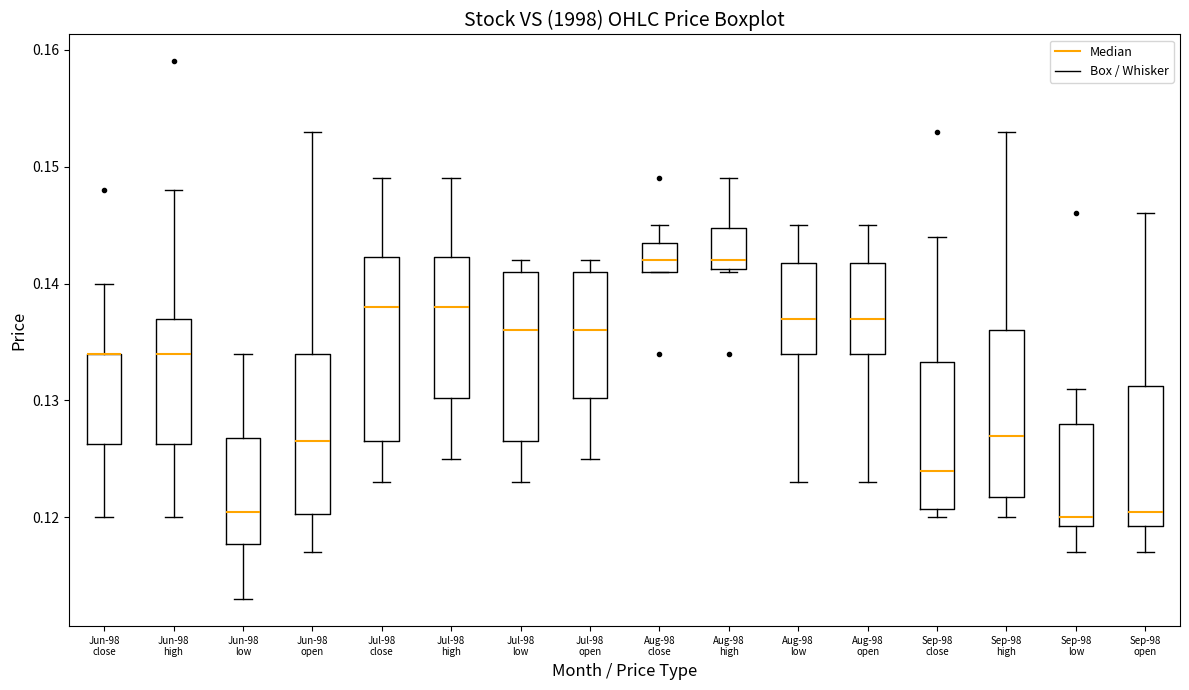

Reading left to right, transcribe this box plot: for each box, give where its median line is, the range the box spans, and where its two whiskers end, as read against the y-axis. The values are not printed on the chart, so give them approximately, as read against the axis.

Jun-98 close: median 0.134 (drawn on the box's upper edge), box 0.126 to 0.134, whiskers 0.120 to 0.140
Jun-98 high: median 0.134, box 0.126 to 0.137, whiskers 0.120 to 0.148
Jun-98 low: median 0.121, box 0.118 to 0.127, whiskers 0.113 to 0.134
Jun-98 open: median 0.127, box 0.120 to 0.134, whiskers 0.117 to 0.153
Jul-98 close: median 0.138, box 0.127 to 0.142, whiskers 0.123 to 0.149
Jul-98 high: median 0.138, box 0.130 to 0.142, whiskers 0.125 to 0.149
Jul-98 low: median 0.136, box 0.127 to 0.141, whiskers 0.123 to 0.142
Jul-98 open: median 0.136, box 0.130 to 0.141, whiskers 0.125 to 0.142
Aug-98 close: median 0.142, box 0.141 to 0.144, whiskers 0.141 to 0.145
Aug-98 high: median 0.142, box 0.141 to 0.145, whiskers 0.141 to 0.149
Aug-98 low: median 0.137, box 0.134 to 0.142, whiskers 0.123 to 0.145
Aug-98 open: median 0.137, box 0.134 to 0.142, whiskers 0.123 to 0.145
Sep-98 close: median 0.124, box 0.121 to 0.133, whiskers 0.120 to 0.144
Sep-98 high: median 0.127, box 0.122 to 0.136, whiskers 0.120 to 0.153
Sep-98 low: median 0.120, box 0.119 to 0.128, whiskers 0.117 to 0.131
Sep-98 open: median 0.121, box 0.119 to 0.131, whiskers 0.117 to 0.146